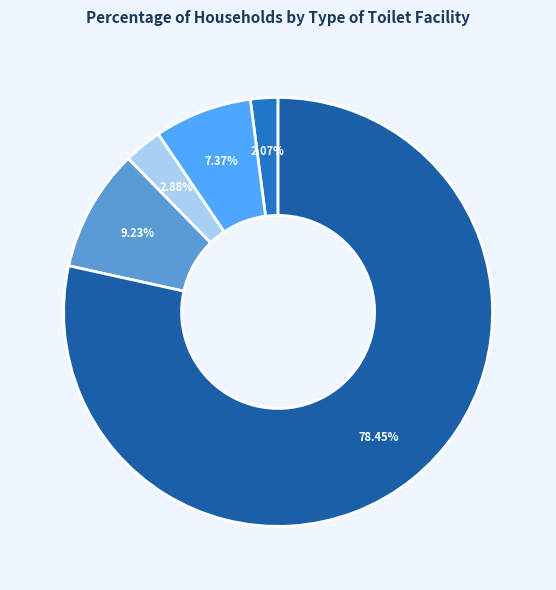

How many segments does this pie chart have?

5